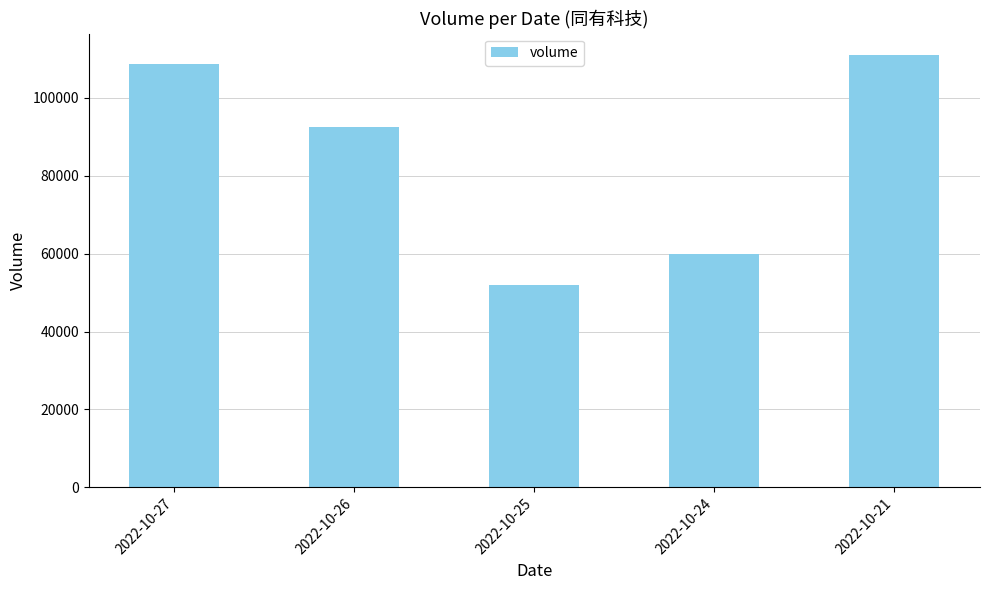

How many values are below 92617?

2